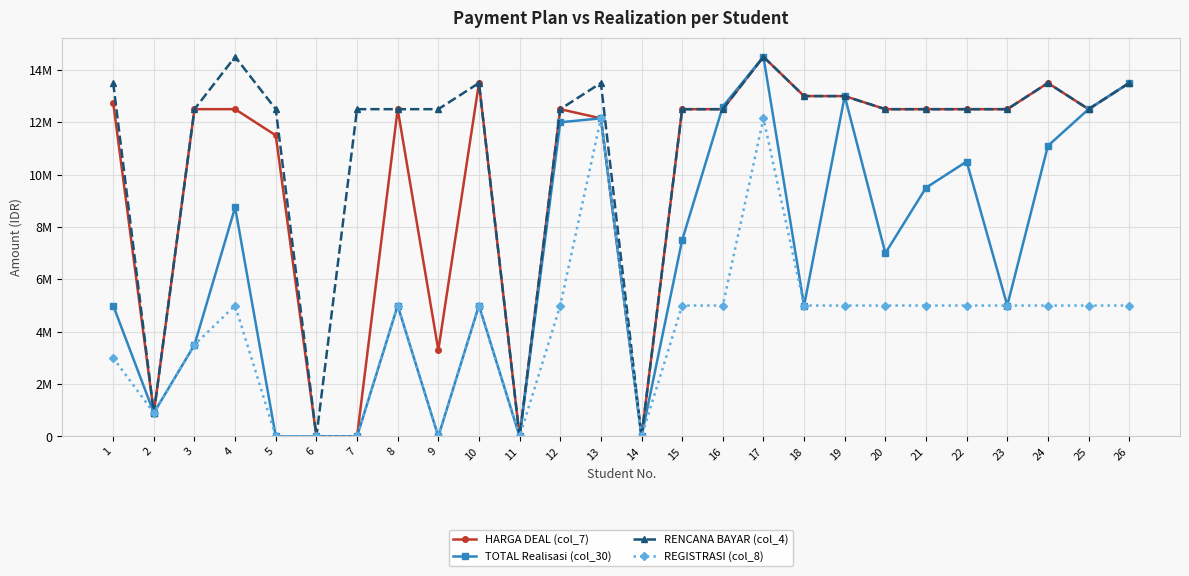

What are all the series names shown in the legend?

HARGA DEAL (col_7), TOTAL Realisasi (col_30), RENCANA BAYAR (col_4), REGISTRASI (col_8)